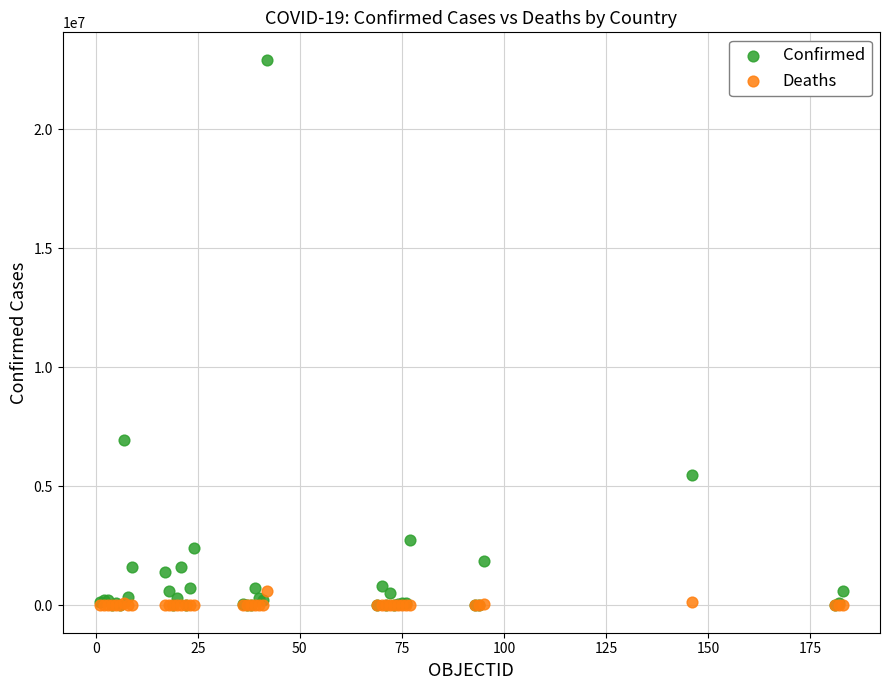

Across all series, what Y value is closest to 11466646?

6932972